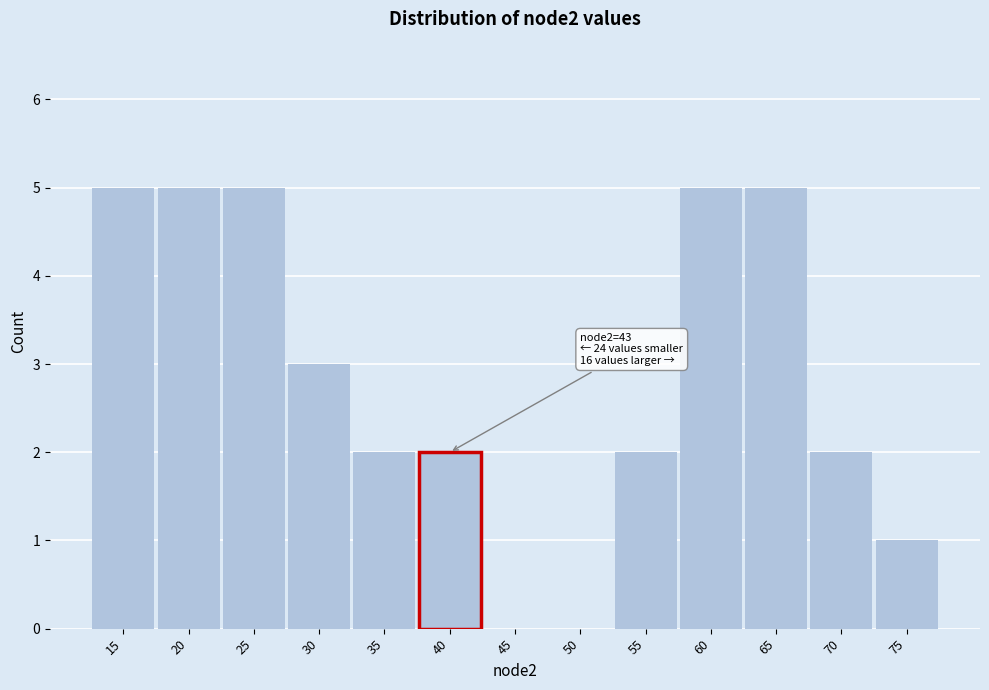

Reading left to right, what are all the values shown in this chart?

15=5	20=5	25=5	30=3	35=2	40=2	45=0	50=0	55=2	60=5	65=5	70=2	75=1